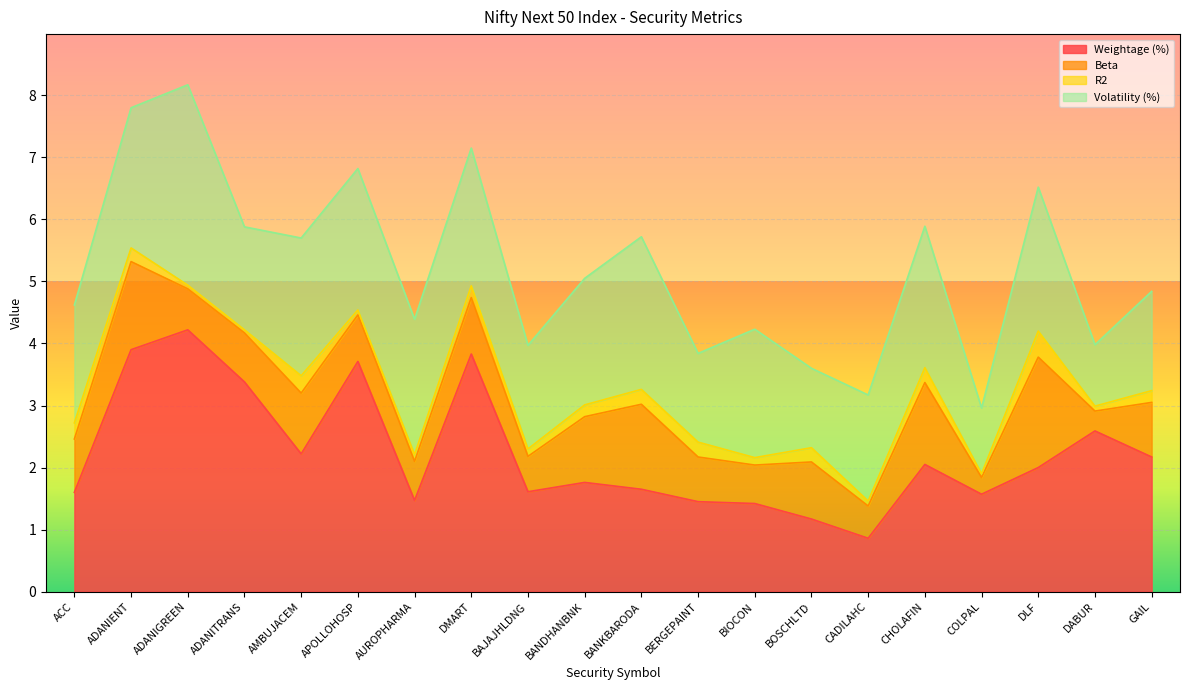

True or false: Beta and Volatility (%) intersect in this chart.

False